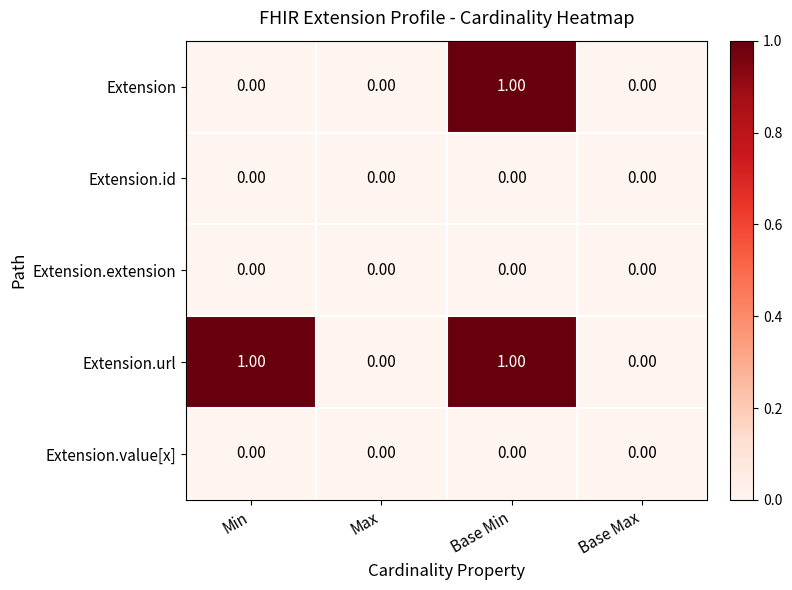

Which series changed the most between Min and Base Min?

Extension